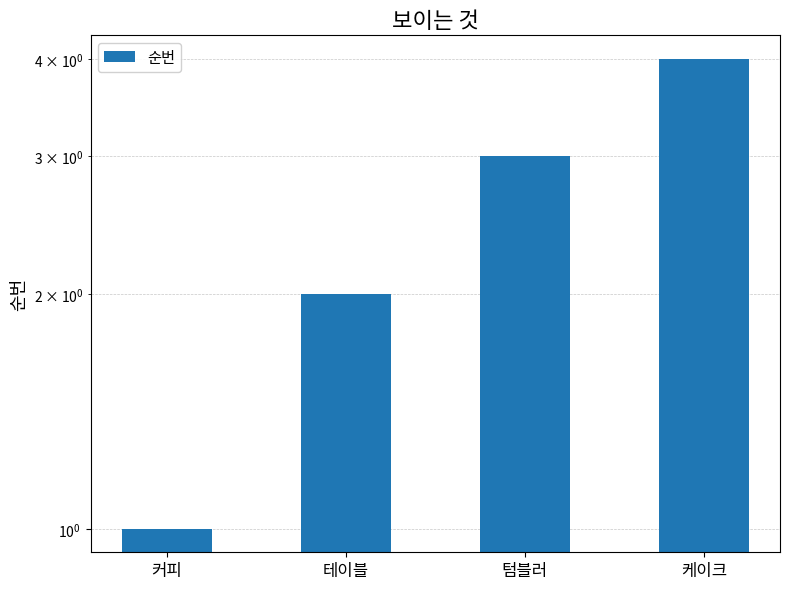

What is the change in value from 커피 to 테이블?

+1